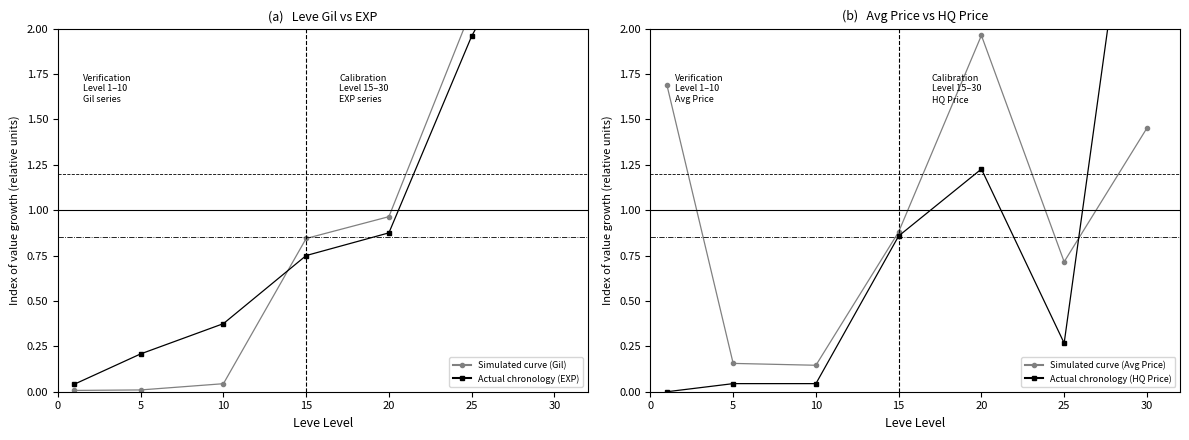

The Actual chronology (HQ Price) series shows 1.2 at 15. True or false?

False